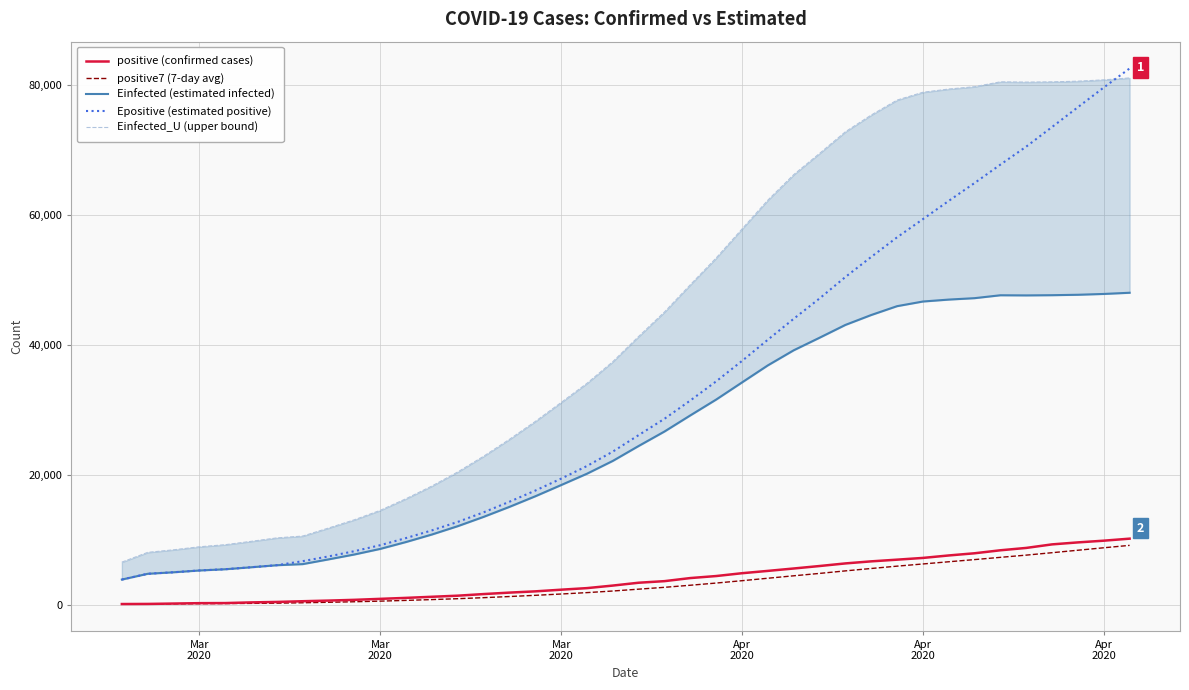

What is the average value of the positive (confirmed cases) series?

3932.9